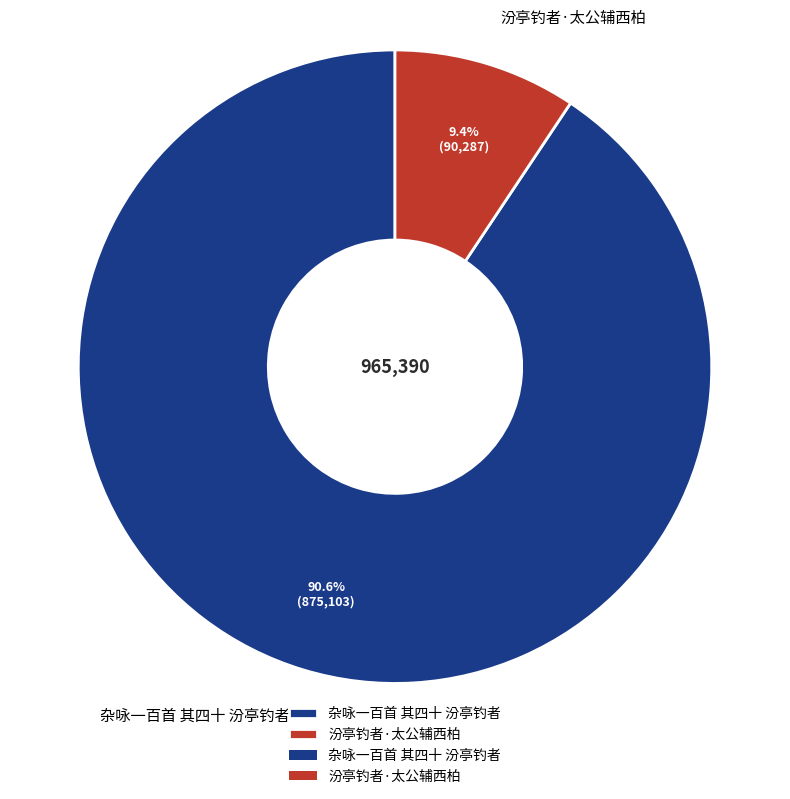

Which slice is the smallest?

汾亭钓者·太公辅西柏